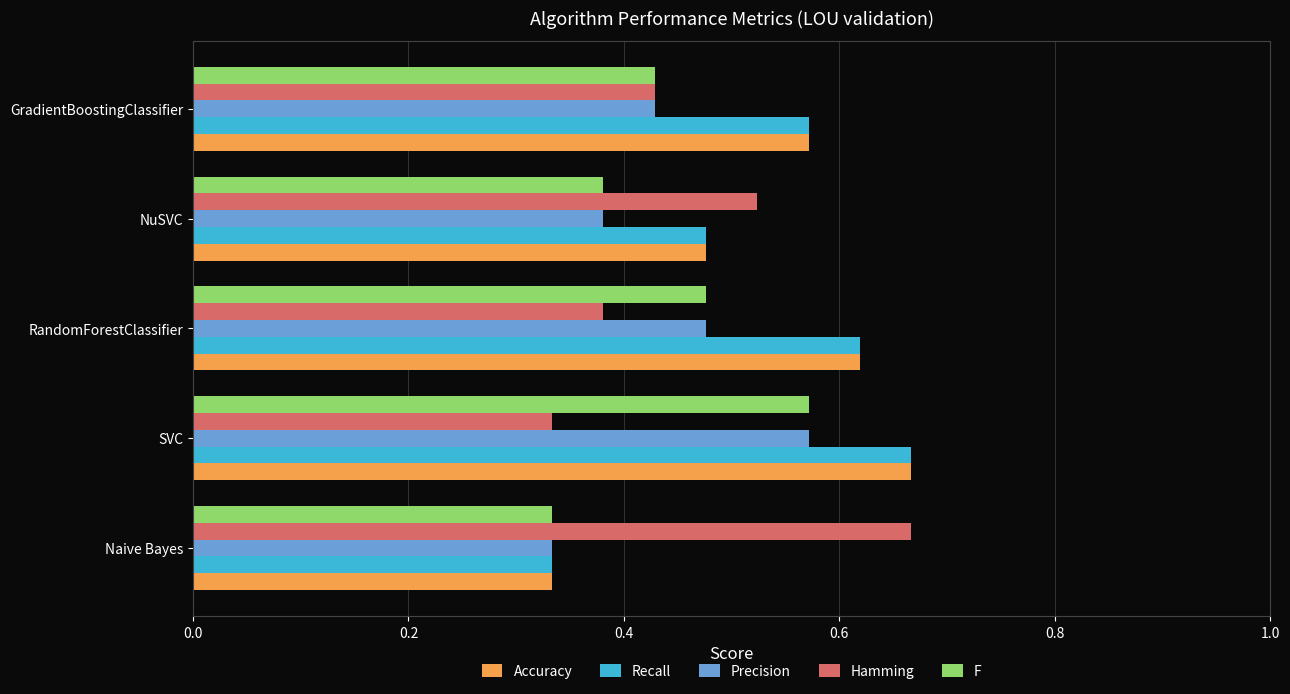

Is the value of Hamming at GradientBoostingClassifier greater than the value of Recall at GradientBoostingClassifier?

No